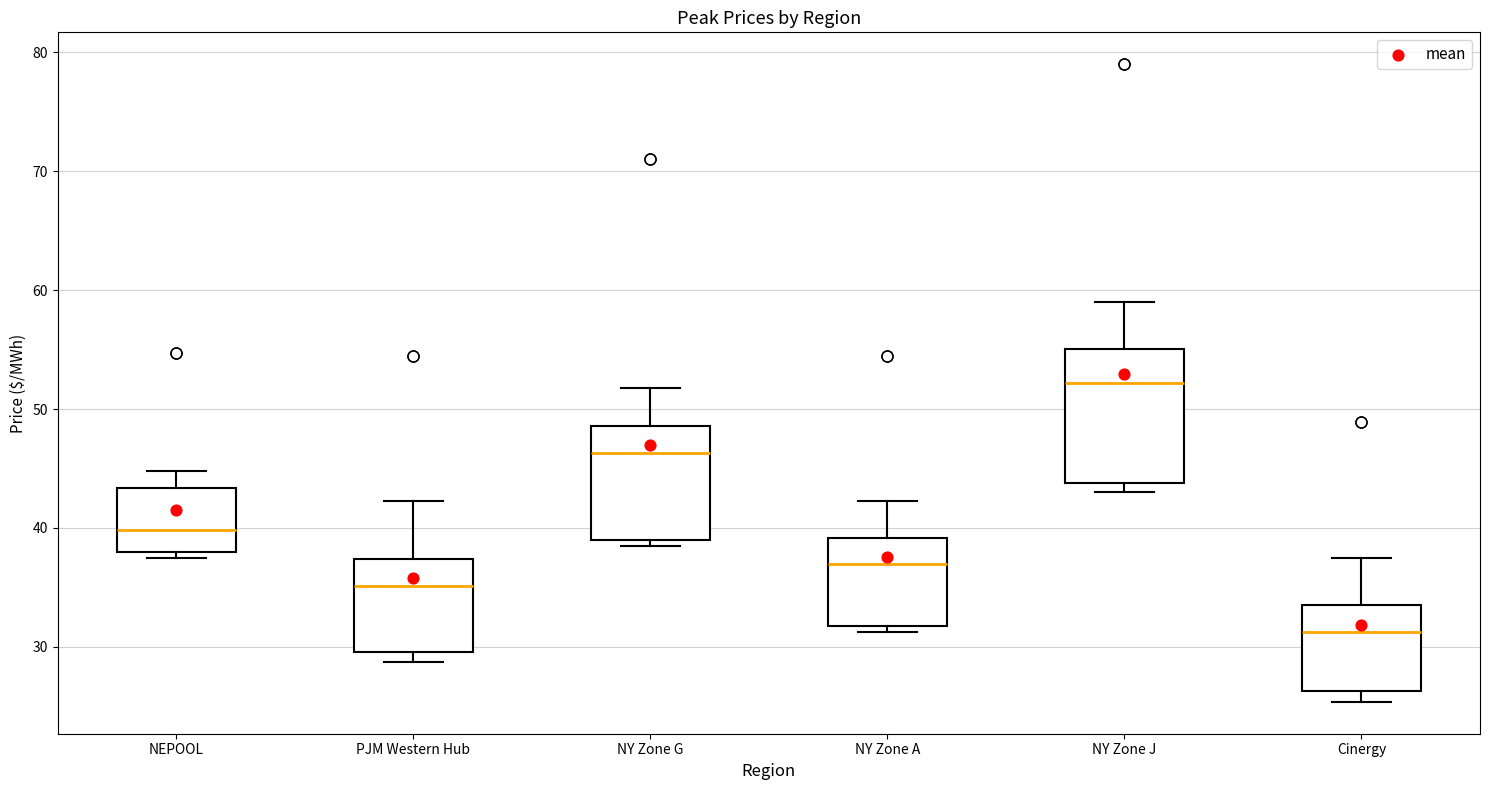

Where does the median line of the box for NY Zone A sit on the y-axis? The values are not printed on the chart, so give them approximately, as read against the axis.

37